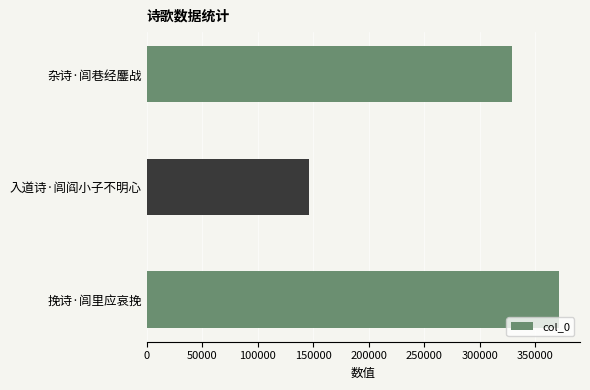

Rank the categories by value from lowest to highest.

入道诗·闾阎小子不明心, 杂诗·闾巷经鏖战, 挽诗·闾里应哀挽